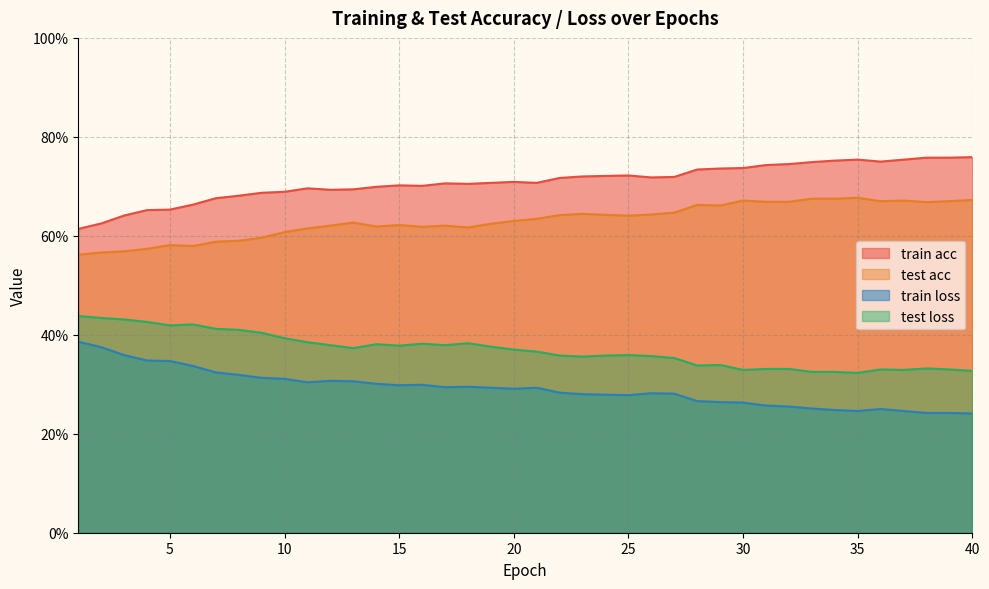

What is the minimum value for train acc?

0.6